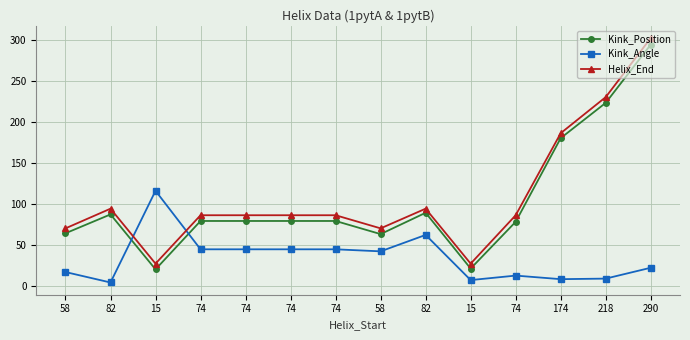

Does the chart have visible grid lines?

Yes